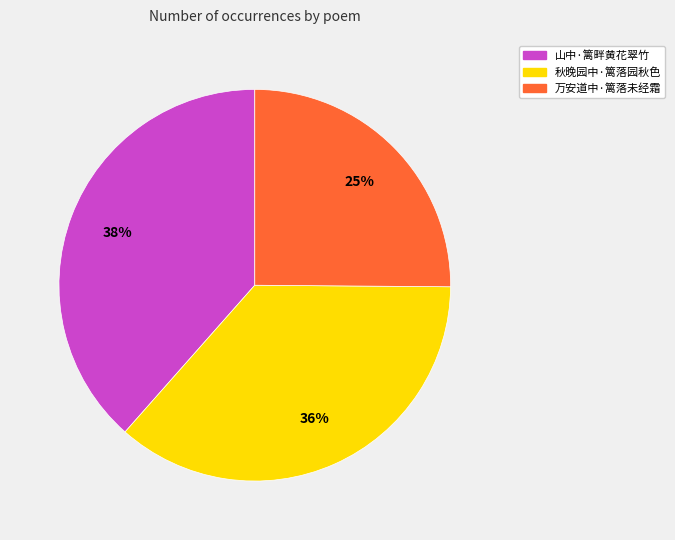

Does 秋晚园中·篱落园秋色 account for over 50% of the chart?

No